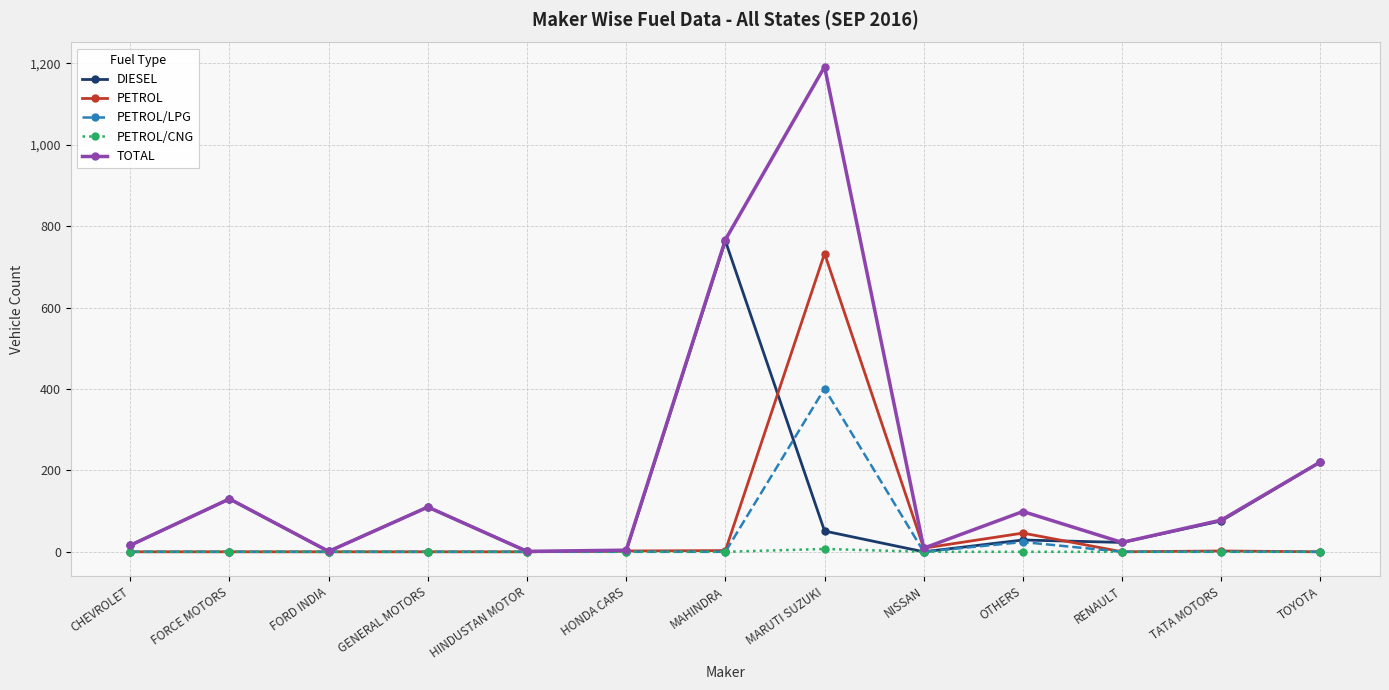

What are all the series names shown in the legend?

DIESEL, PETROL, PETROL/LPG, PETROL/CNG, TOTAL